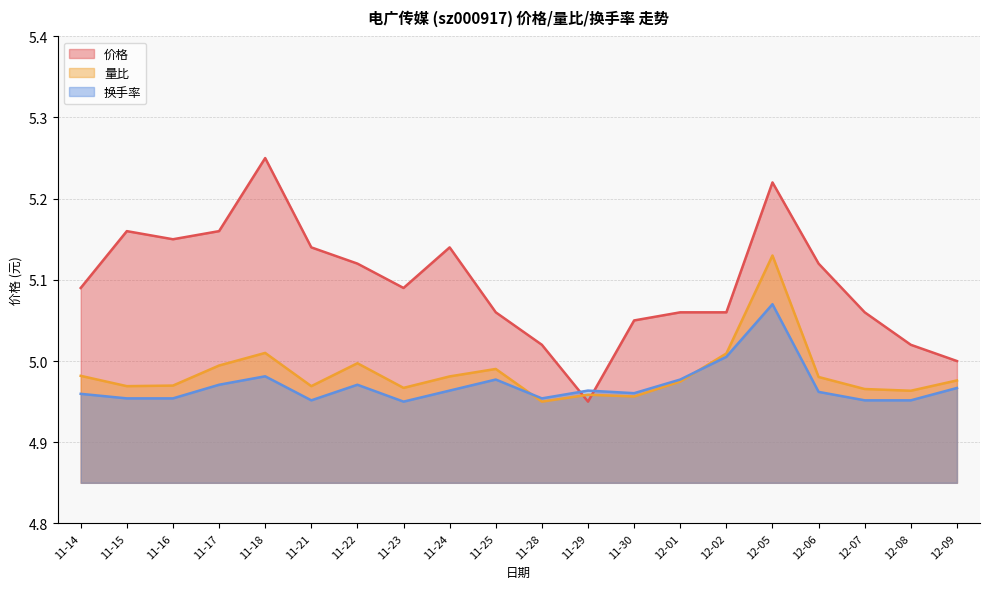

What is the label of the 2nd point from the right?

12-08